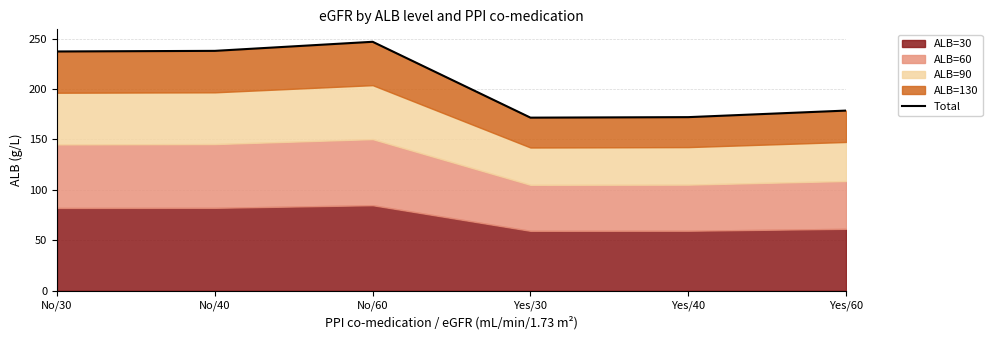

At which category does the data reach its first local valley?

Yes/30